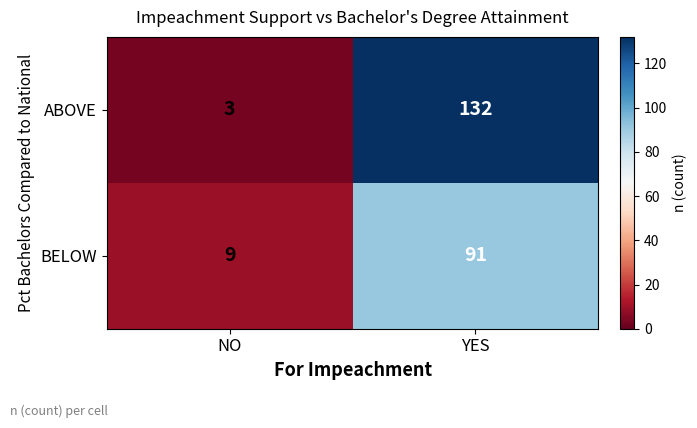

At which category does the chart reach its minimum across all series?

NO